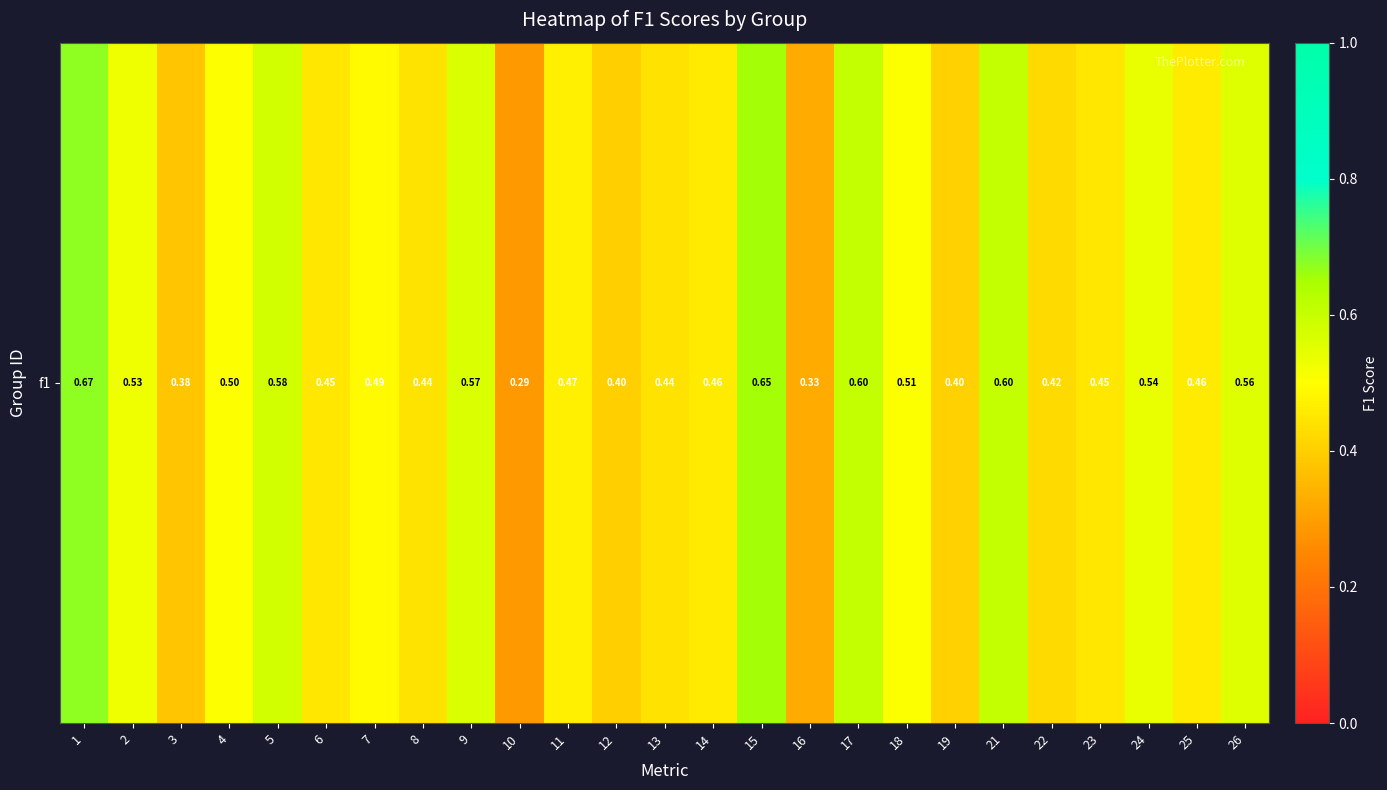

What is the difference between the maximum and second lowest values?

0.3